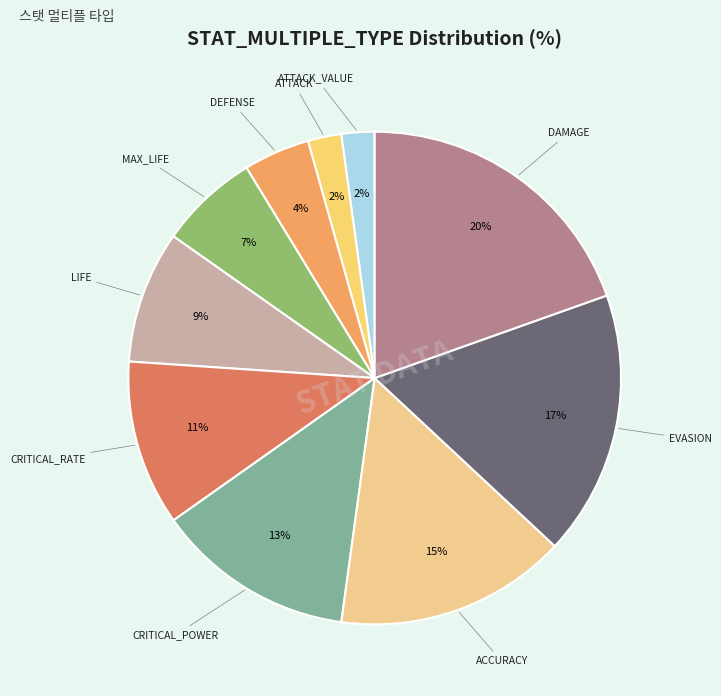

Combined, do ACCURACY and CRITICAL_POWER account for over 50%?

No